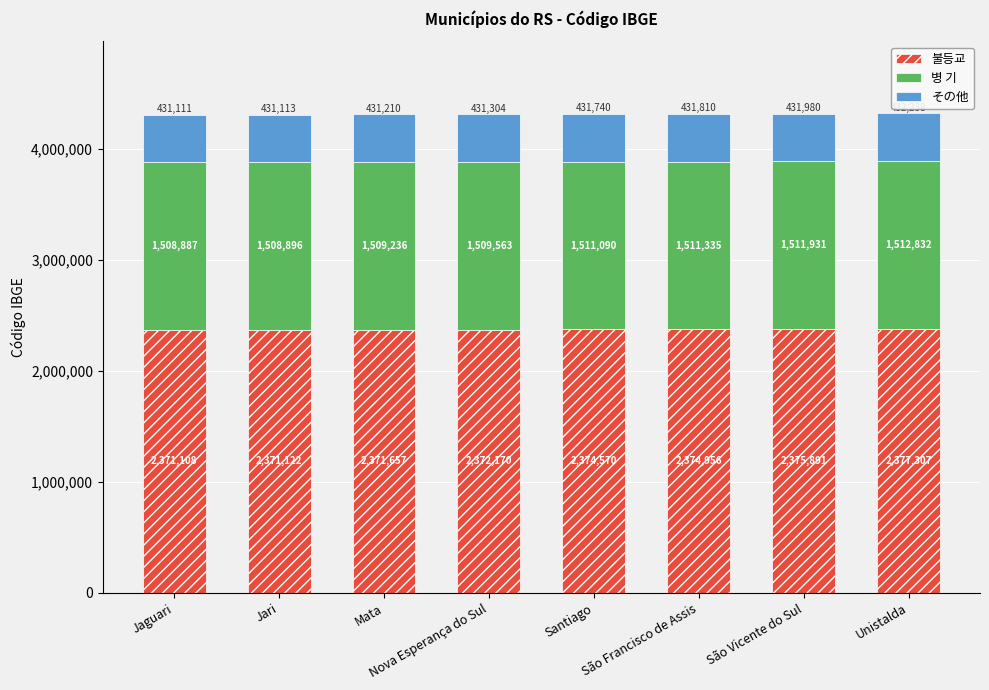

At which category is the sum across all series the highest?

Unistalda